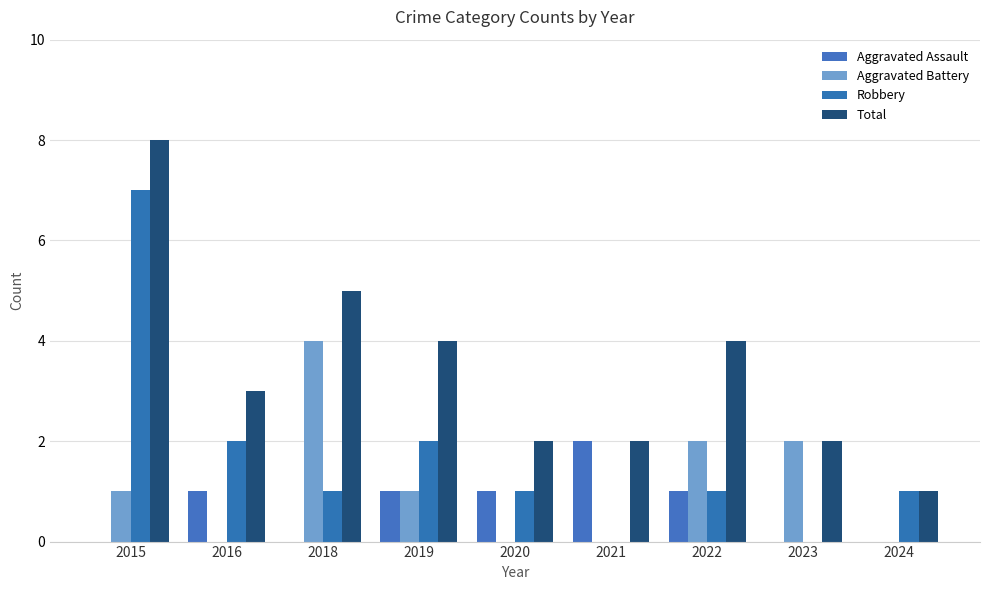

Between 2018 and 2020, which series saw the biggest shift?

Aggravated Battery